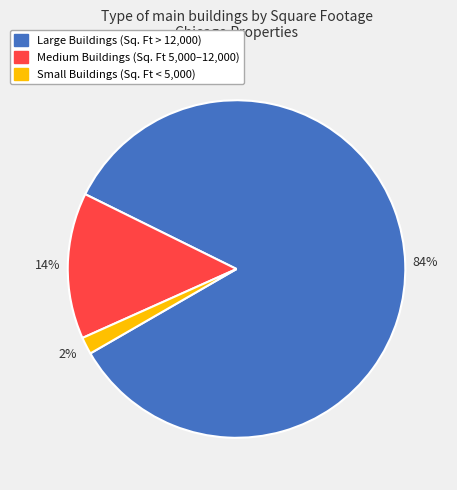

How many segments does this pie chart have?

3